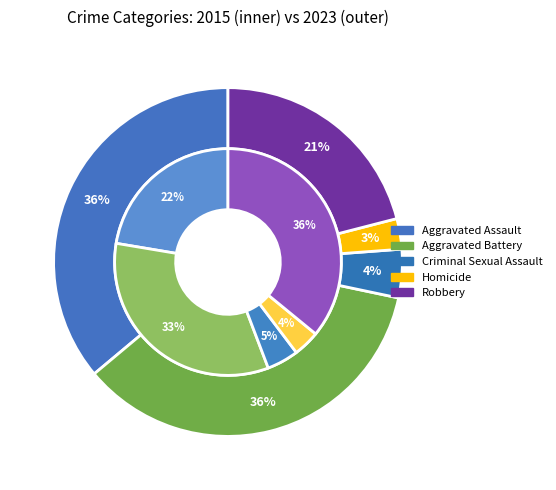

At Robbery, list the series in order from smallest to largest.

2023, 2015